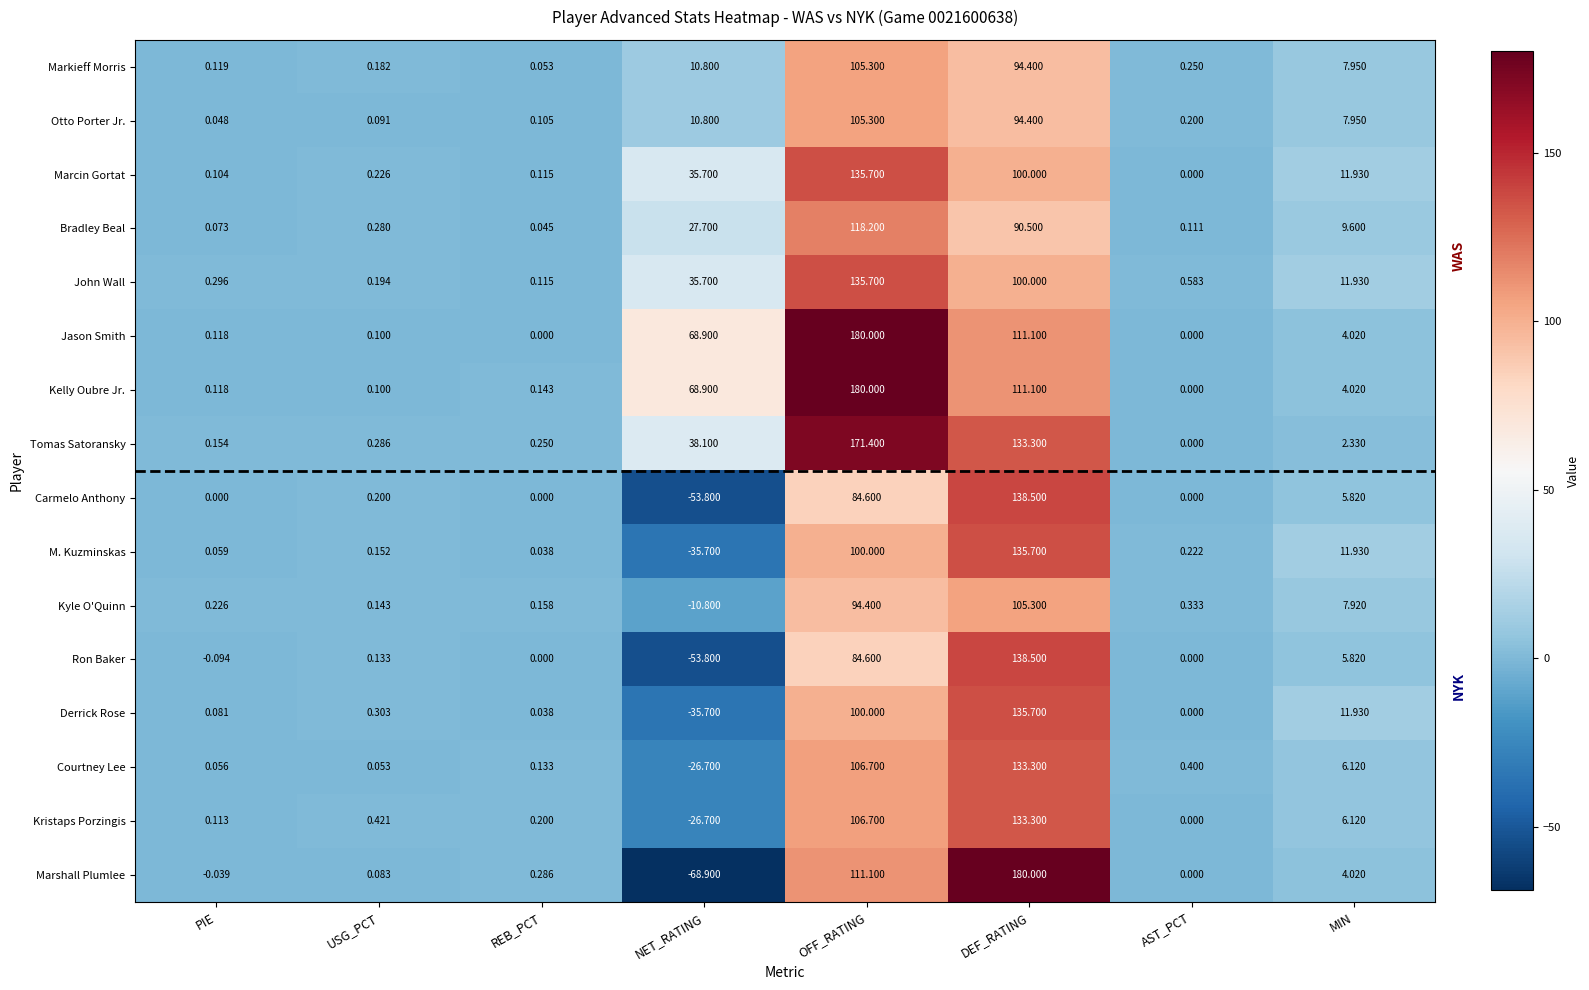

Is the value of Marshall Plumlee at OFF_RATING greater than the value of Kelly Oubre Jr. at AST_PCT?

Yes